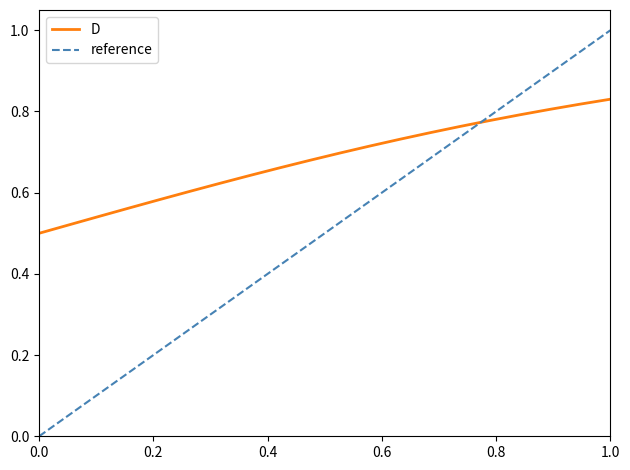

After their last crossing, which series has the higher values: D or reference?

reference